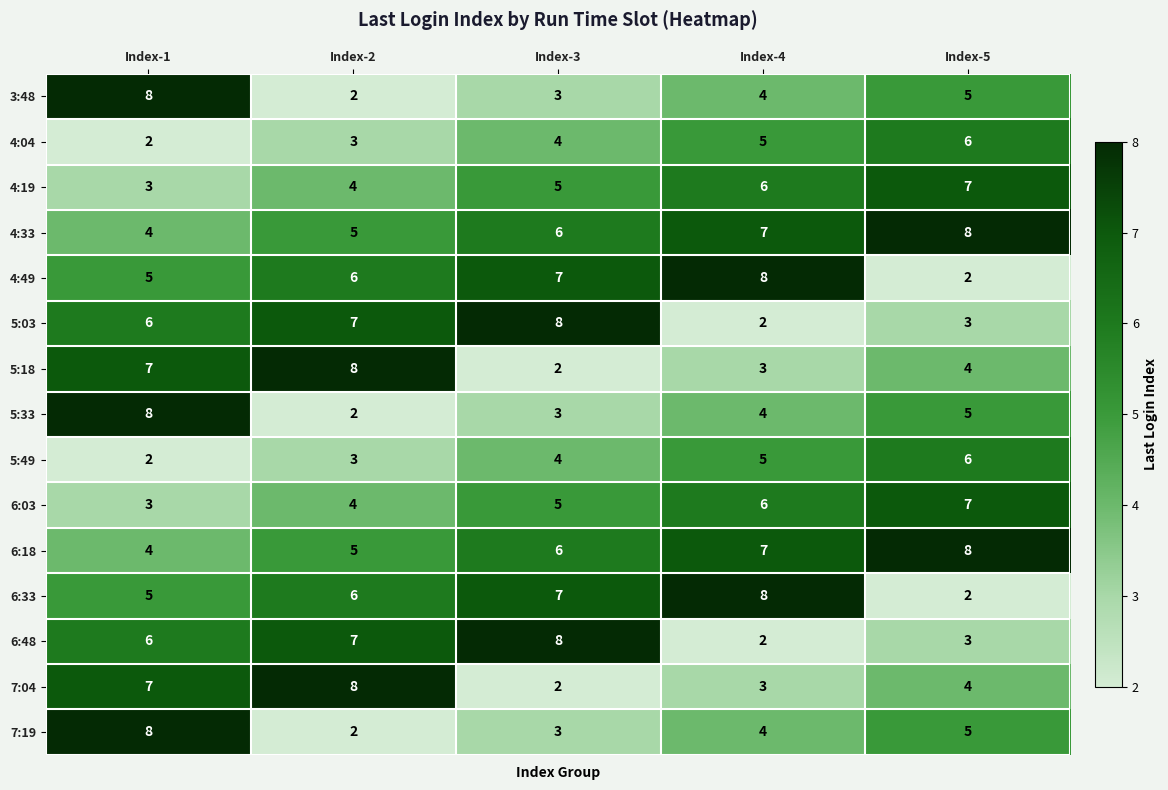

What is the greatest value displayed?

8